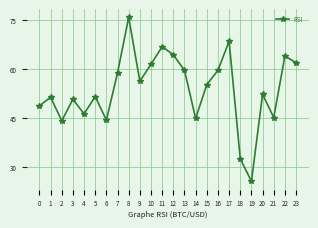

What is the smallest value displayed?

25.8